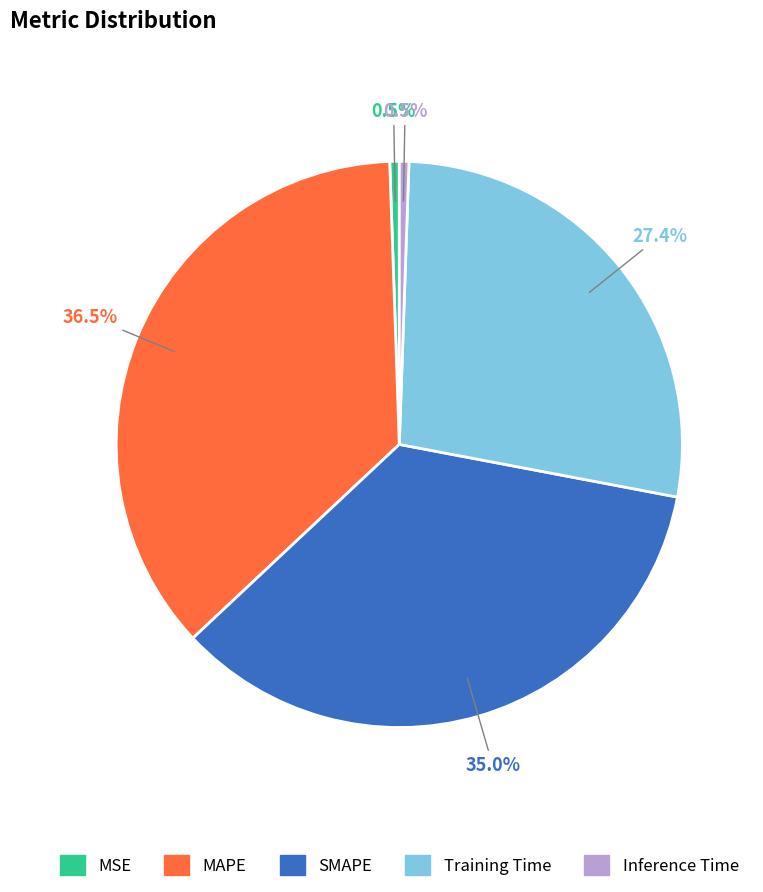

Count the number of slices in the pie.

5